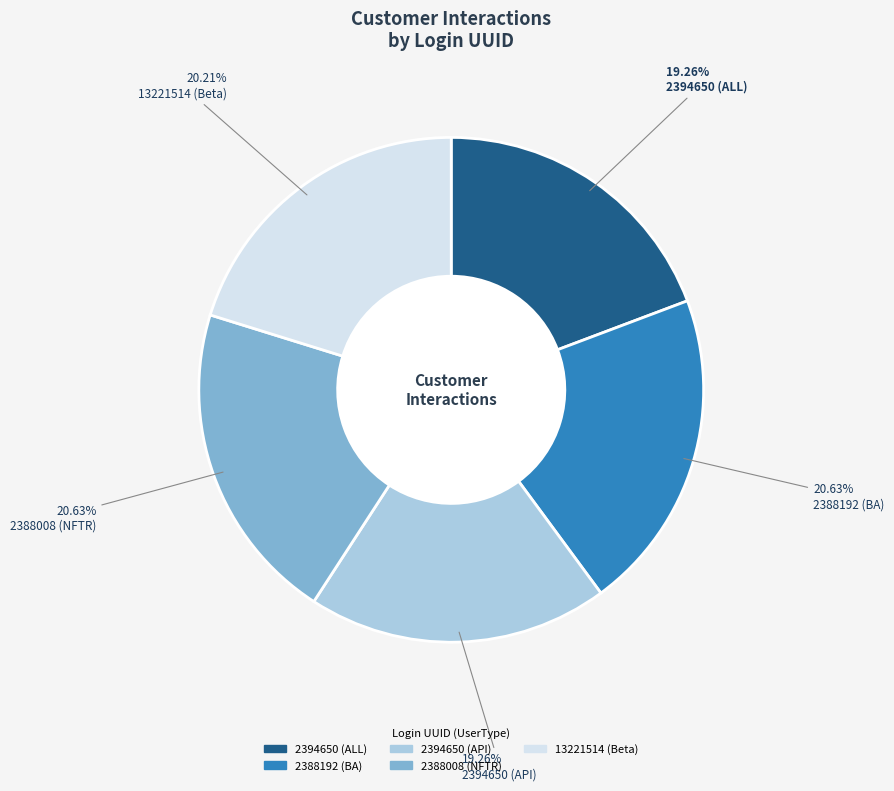

Is it true that 2394650 (ALL) is 19% of the pie?

True